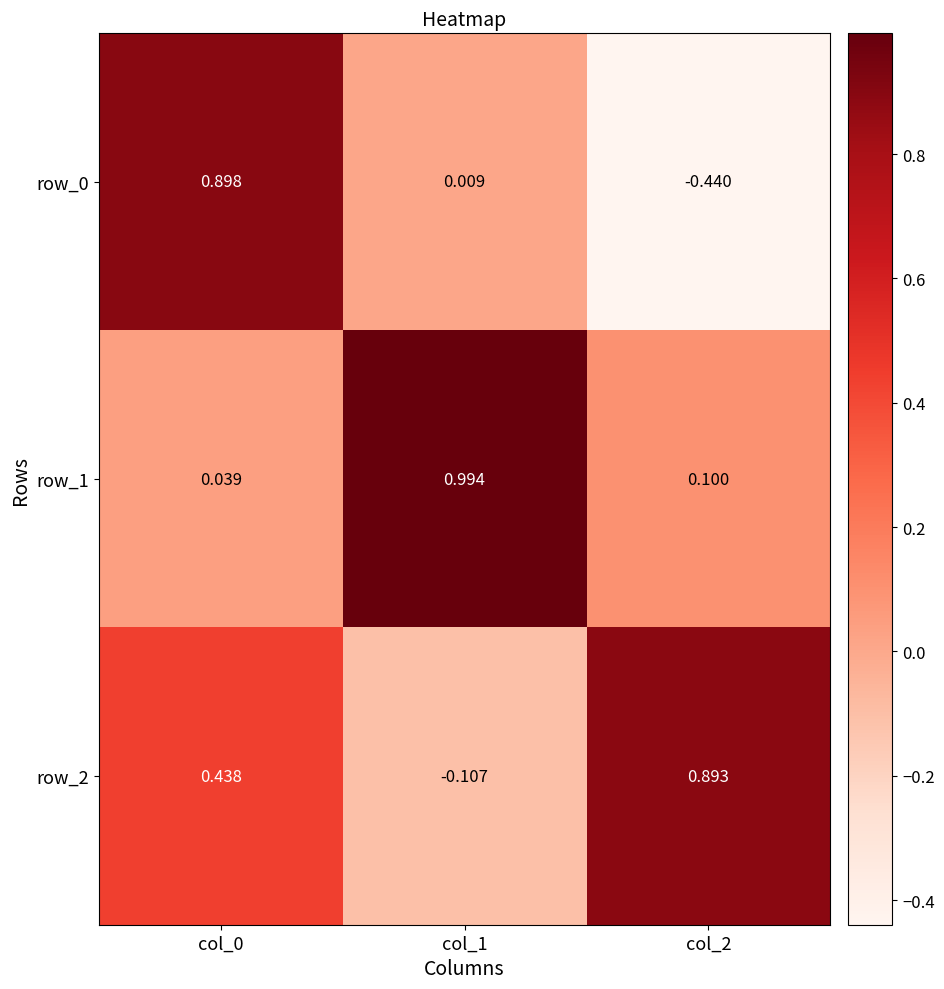

Is the value of row_2 at col_0 greater than the value of row_1 at col_1?

No